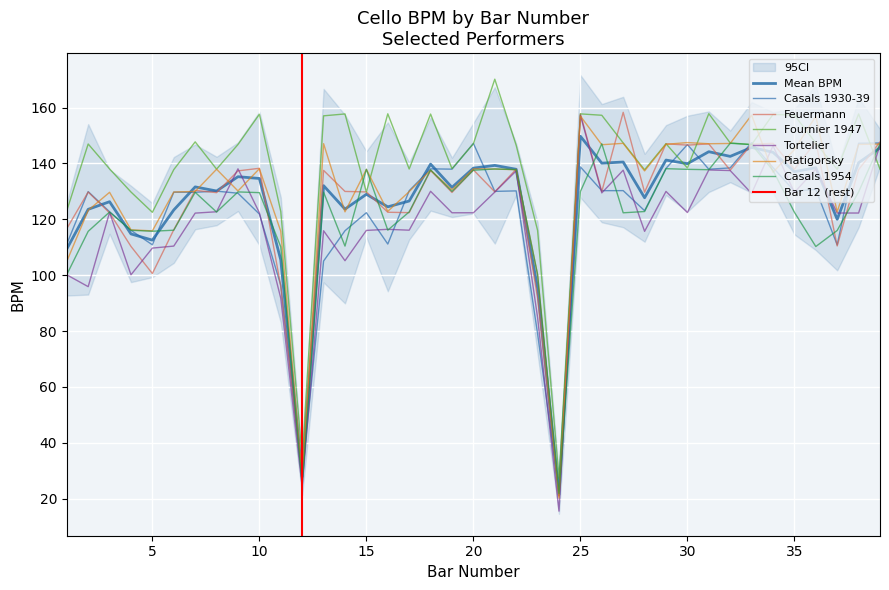

True or false: Casals 1954 has more than 0 interior local peaks.

True